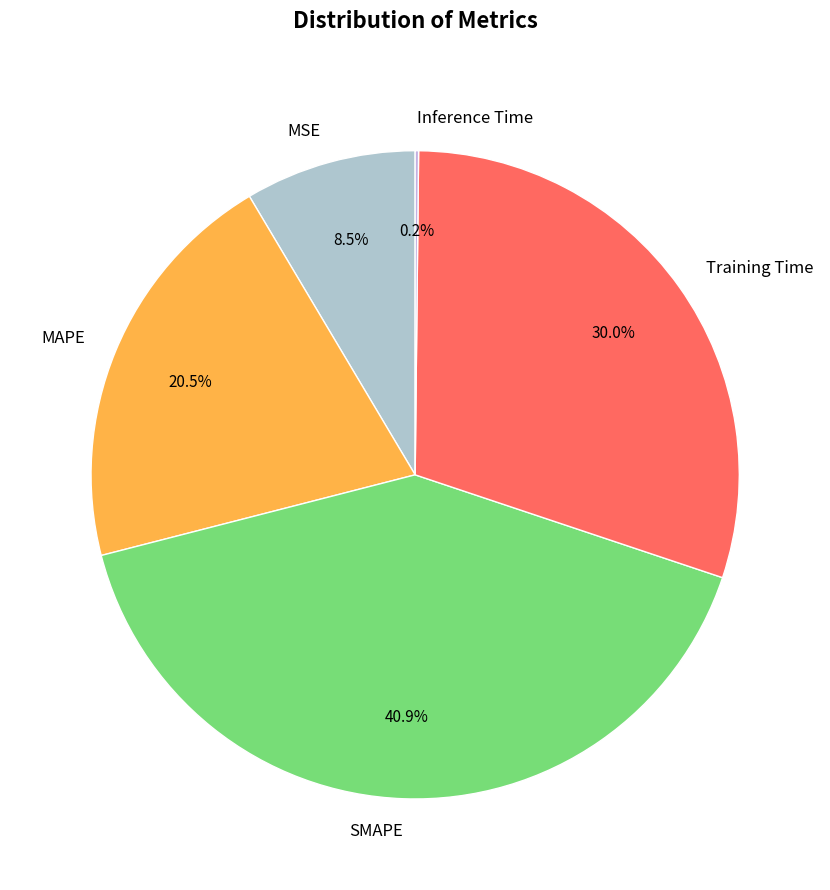

Do SMAPE and MSE together represent more than half of the pie?

No